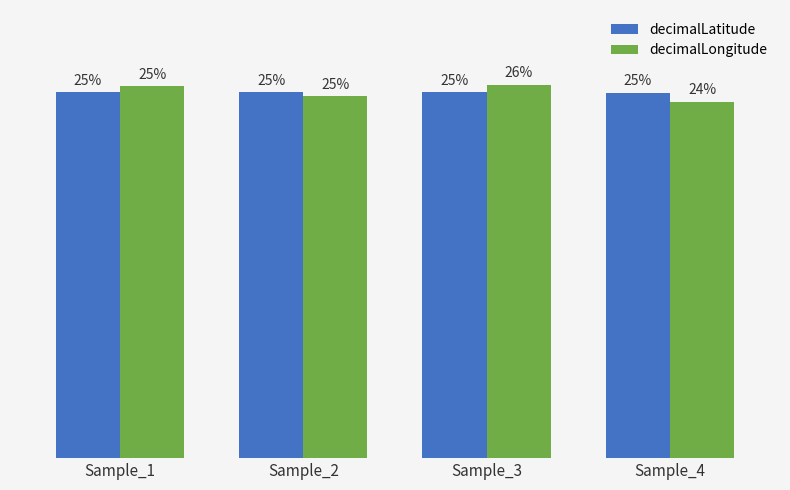

Where does the decimalLatitude series first go above 25?

Sample_1